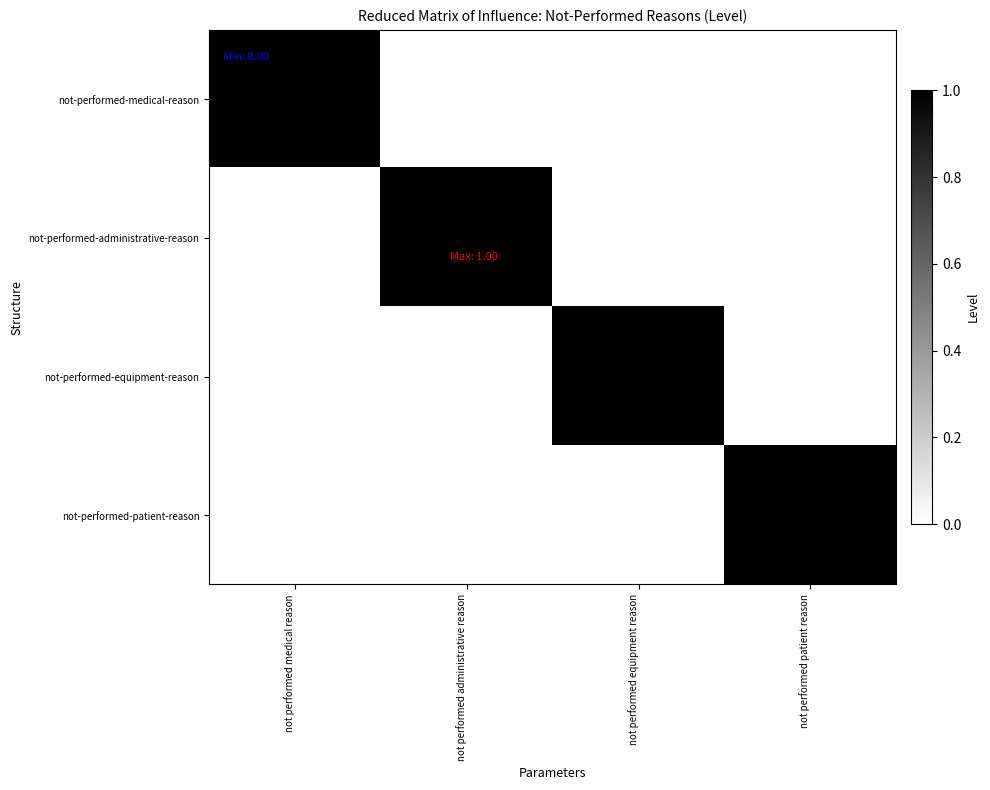

At how many categories does at least one series exceed 0?

4